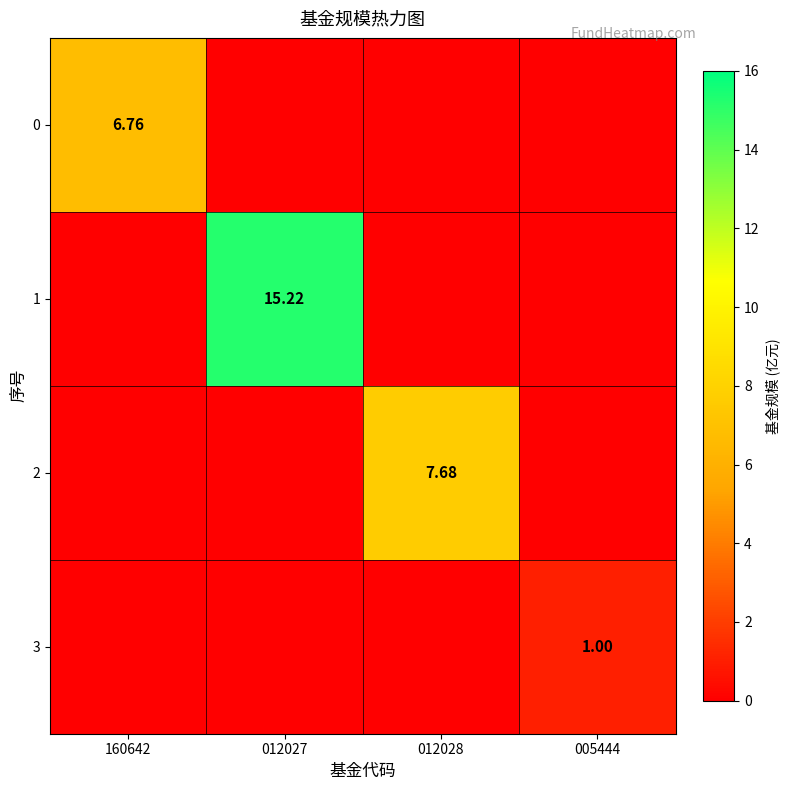

Which series has the largest range (max minus min)?

1